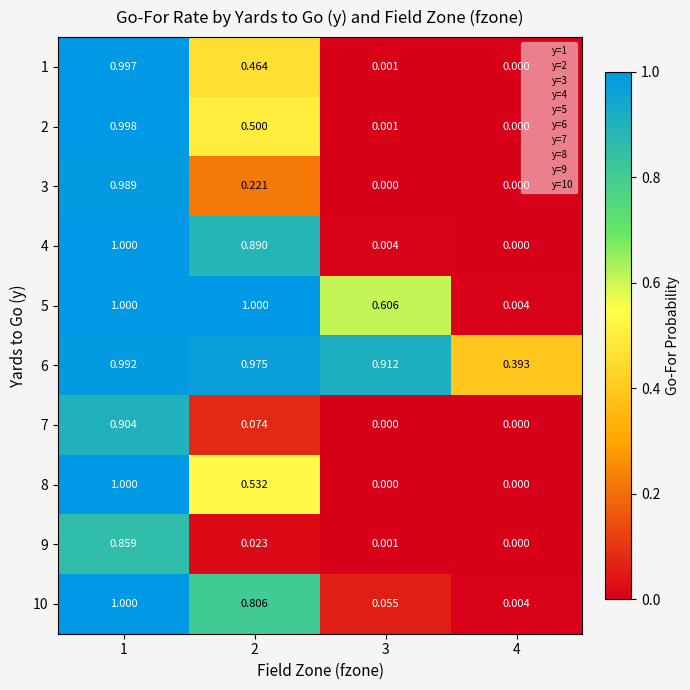

How many data points does each series have?

4